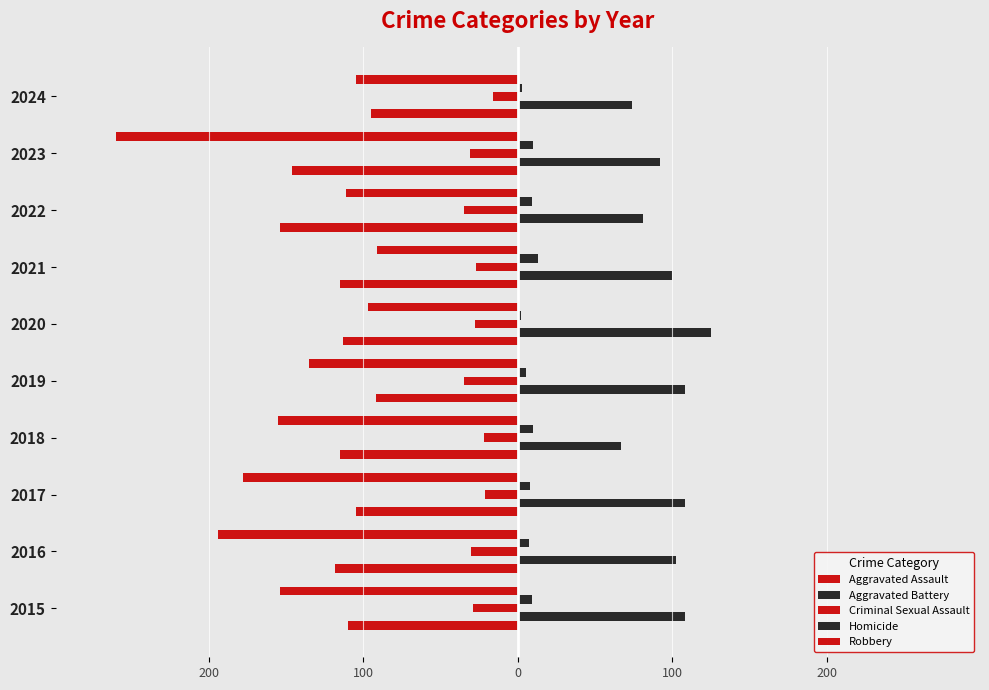

What is the highest value of the Criminal Sexual Assault series?

-16